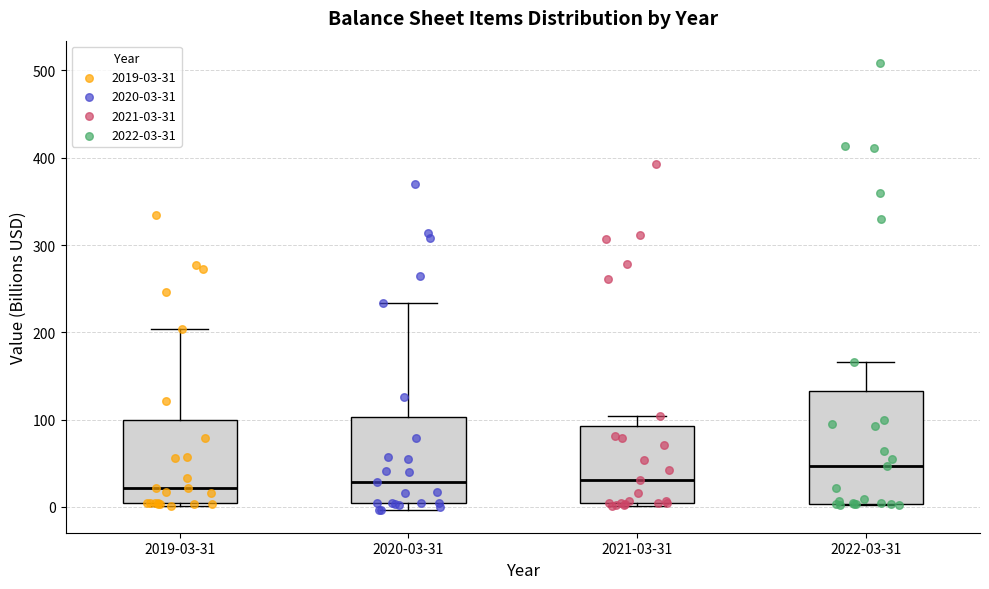

Where does the median line of the box for 2019-03-31 sit on the y-axis? The values are not printed on the chart, so give them approximately, as read against the axis.

20